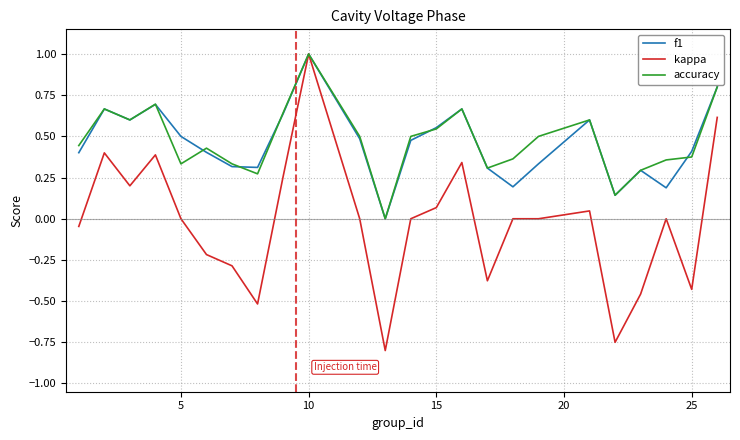

What is the greatest value displayed?

1.0